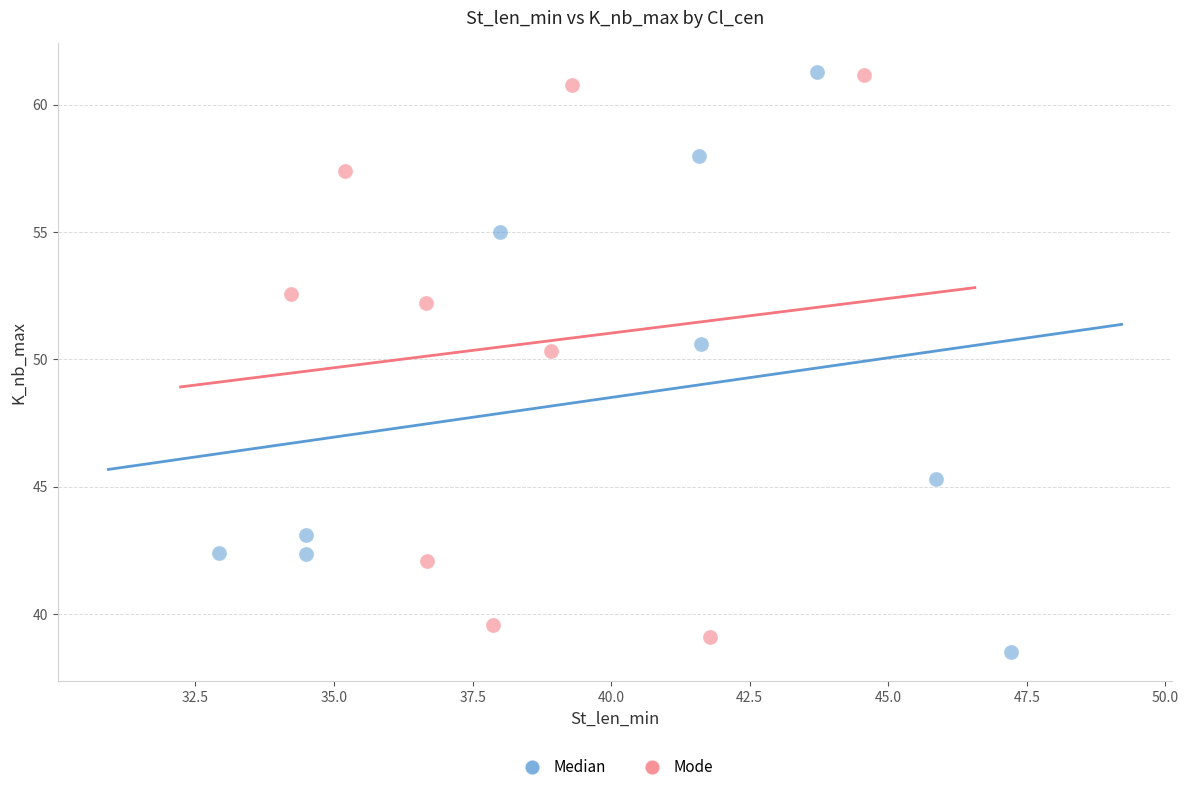

What are all the series names shown in the legend?

Median, Mode